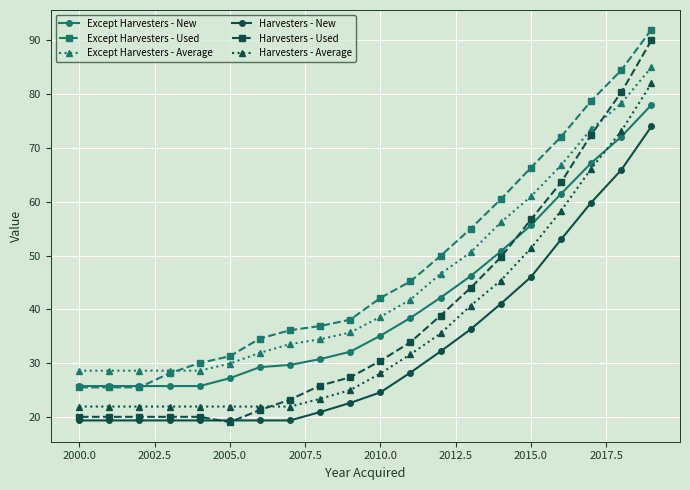

Which series has the largest range (max minus min)?

Harvesters - Used